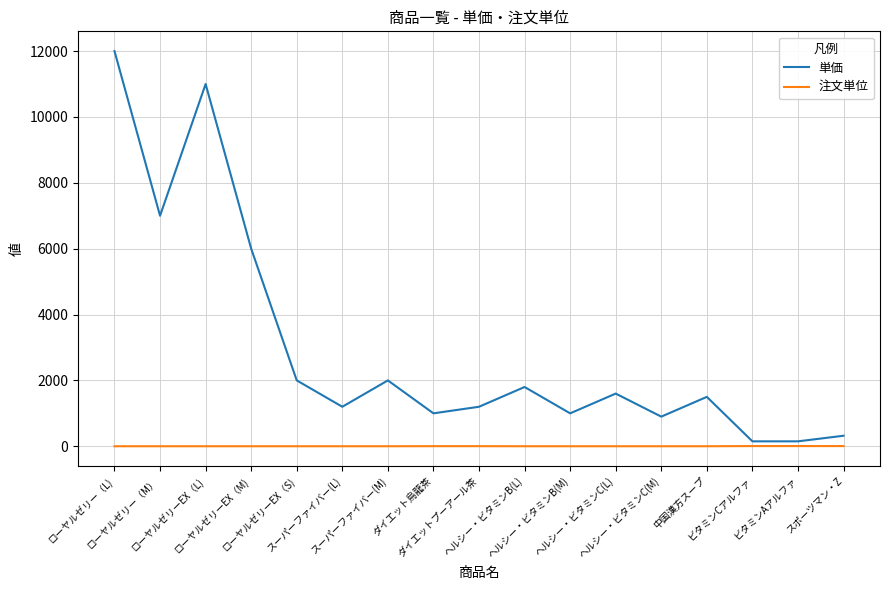

List the series in order of their overall mean, highest first.

単価, 注文単位